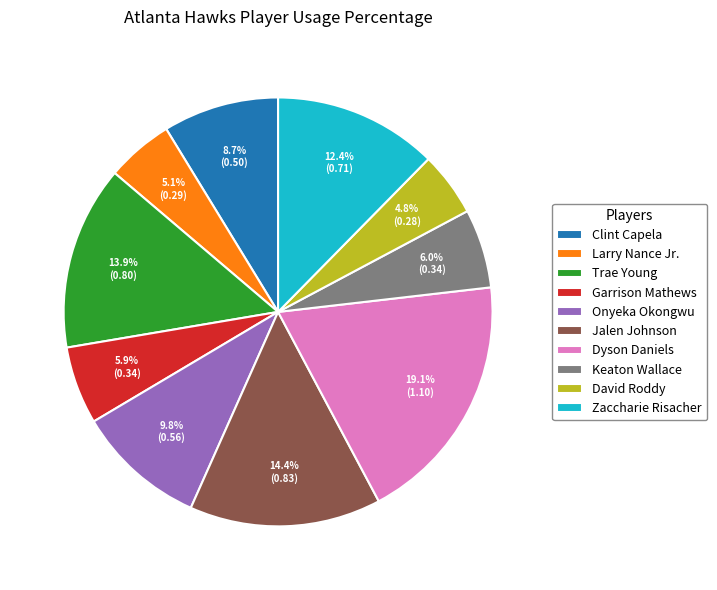

True or false: Jalen Johnson accounts for 1% of the total.

False